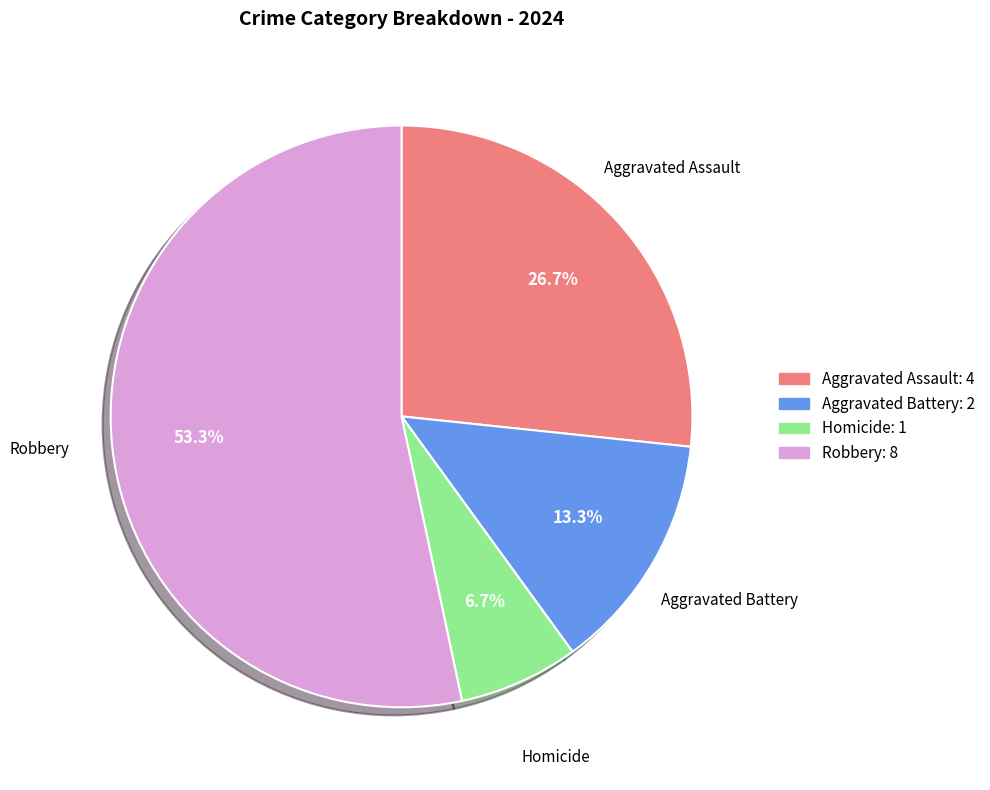

Which slice is the smallest?

Homicide